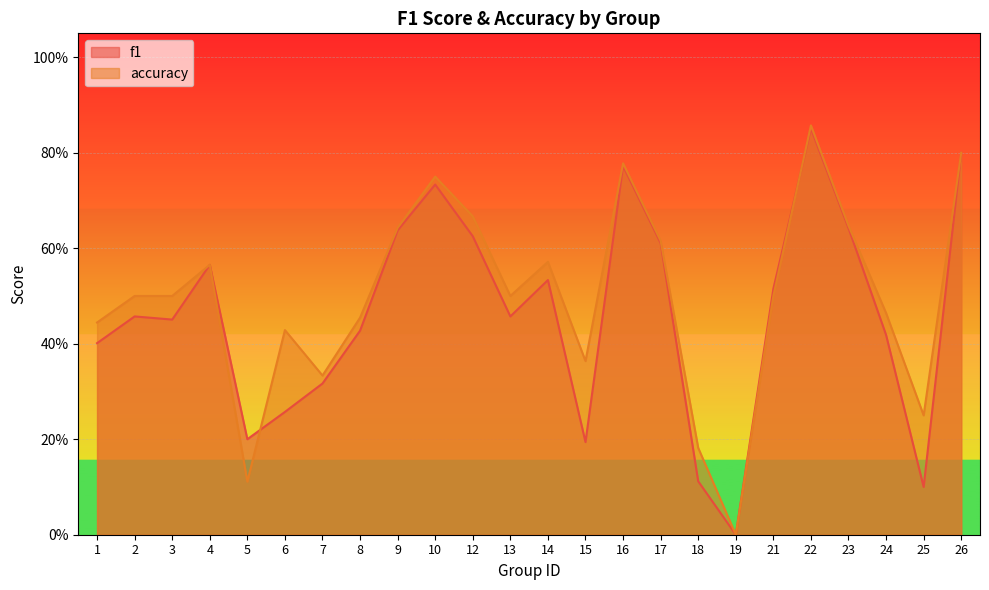

Reading left to right, transcribe all the data shown in this chart.

f1: 0.4	0.5	0.5	0.6	0.2	0.3	0.3	0.4	0.6	0.7	0.6	0.5	0.5	0.2	0.8	0.6	0.1	0.0	0.5	0.9	0.6	0.4	0.1	0.8
accuracy: 0.4	0.5	0.5	0.6	0.1	0.4	0.3	0.5	0.6	0.8	0.7	0.5	0.6	0.4	0.8	0.6	0.2	0.0	0.5	0.9	0.6	0.5	0.2	0.8